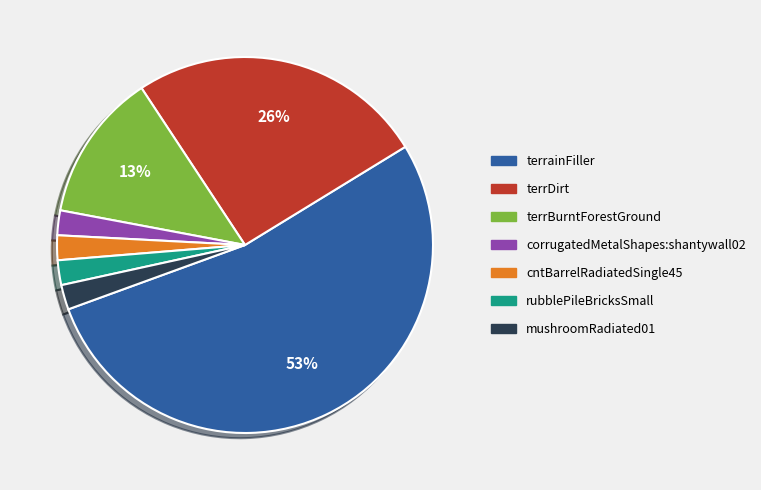

How many slices are in this pie chart?

7